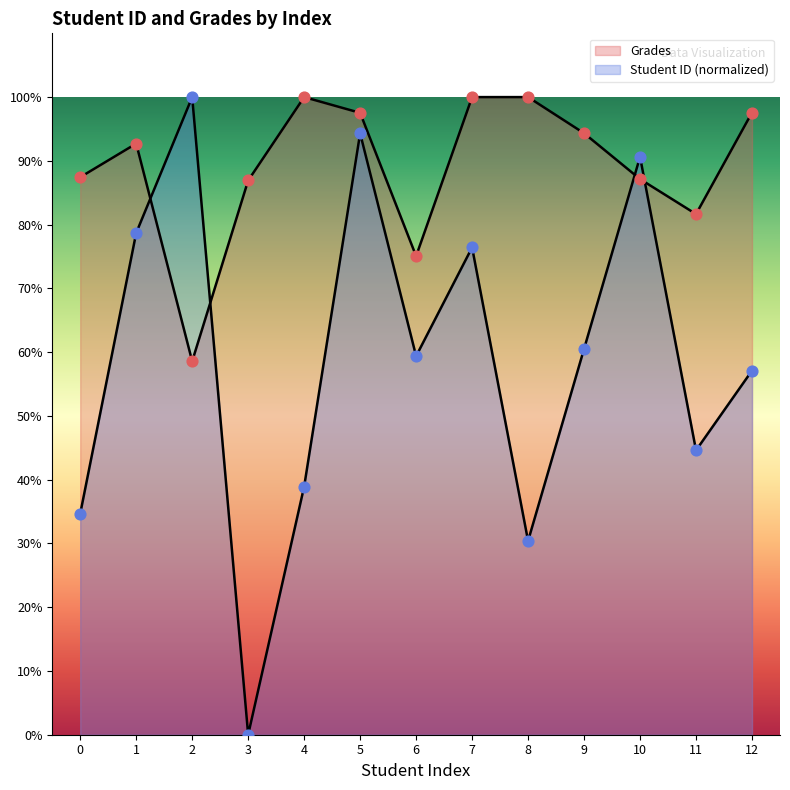

Which series reaches the minimum Y coordinate?

Student ID